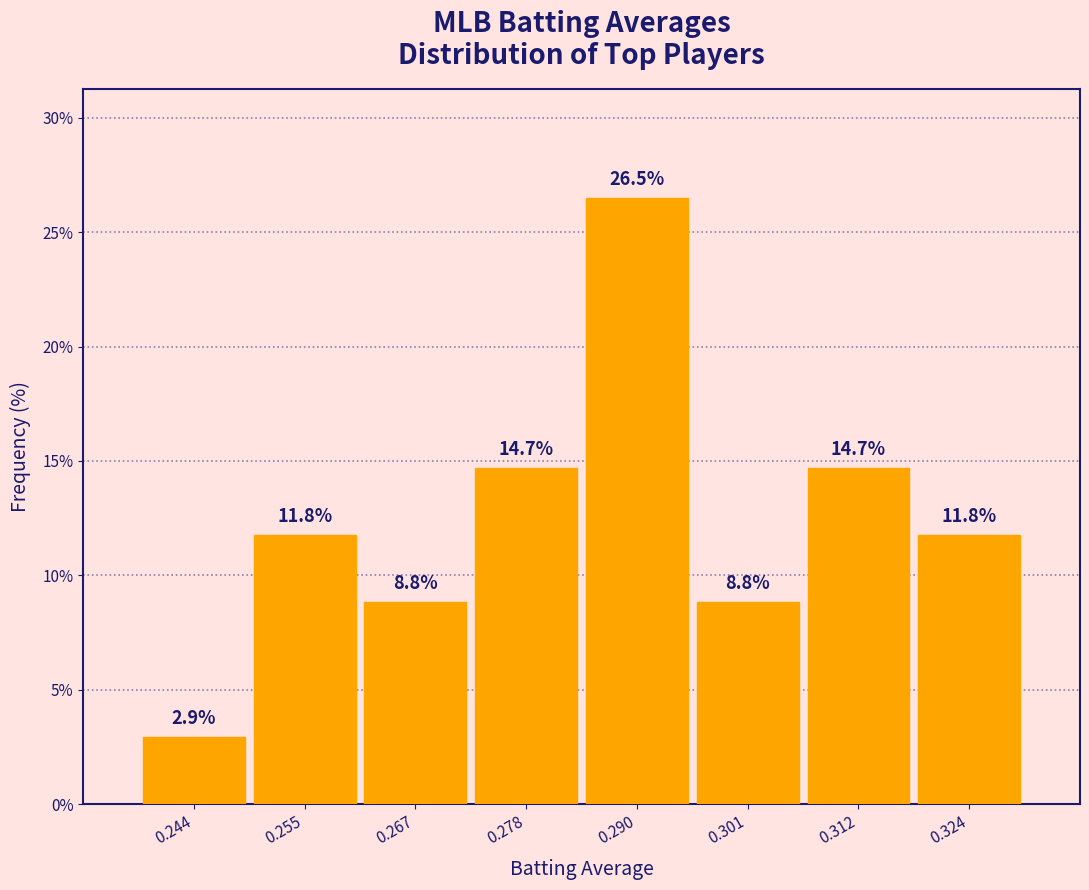

Reading left to right, list every bar in this chart as the range it spans on the x-axis followed by its height. The bar edges are not printed on the chart, so give them approximately, as read against the axis.

0.238 to 0.250: 2.9
0.250 to 0.262: 11.8
0.262 to 0.272: 8.8
0.272 to 0.284: 14.7
0.284 to 0.296: 26.5
0.296 to 0.306: 8.8
0.306 to 0.318: 14.7
0.318 to 0.330: 11.8